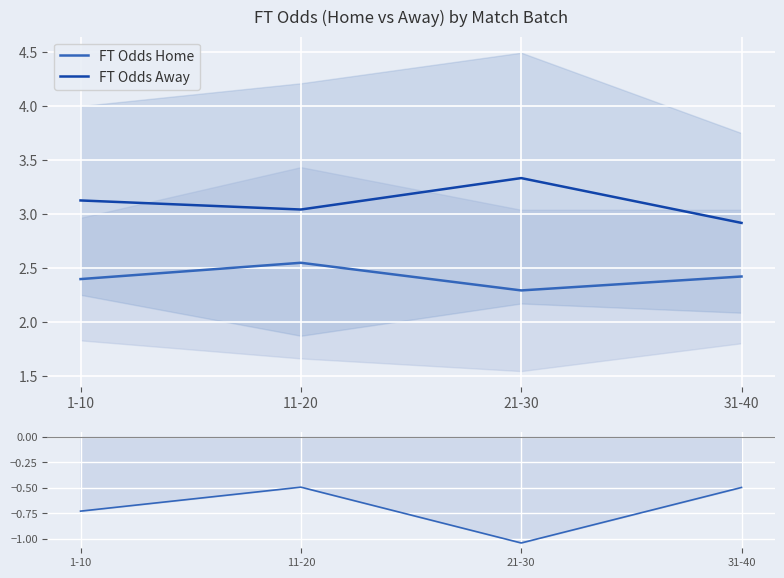

Where does the FT Odds Away series first go above 3?

1-10